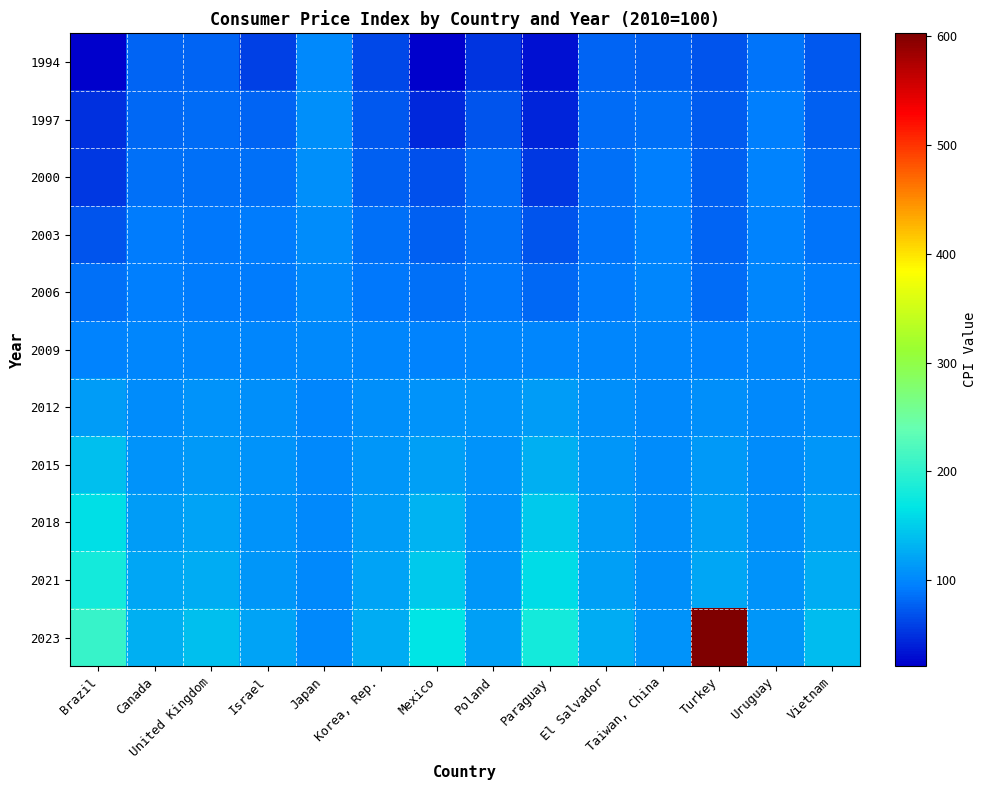

What is the difference between the highest and lowest values at Korea, Rep.?

63.2